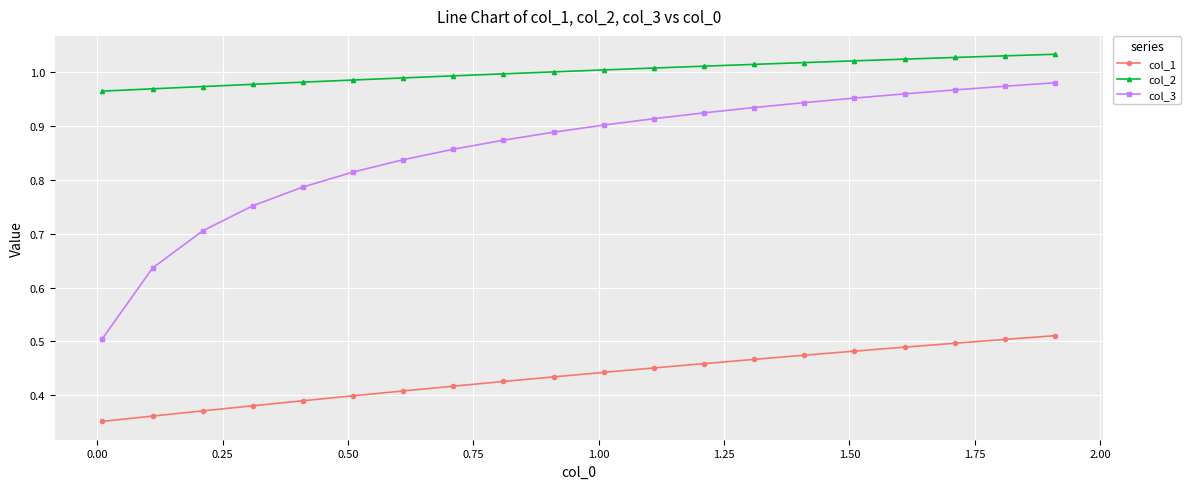

What is the sum of all col_1 values?

8.7